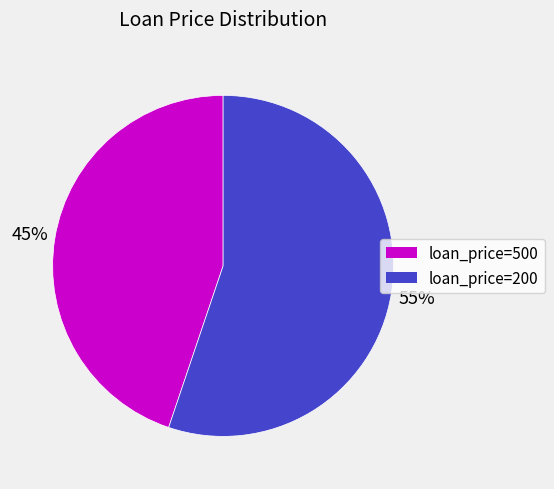

Does any single category account for the majority?

Yes